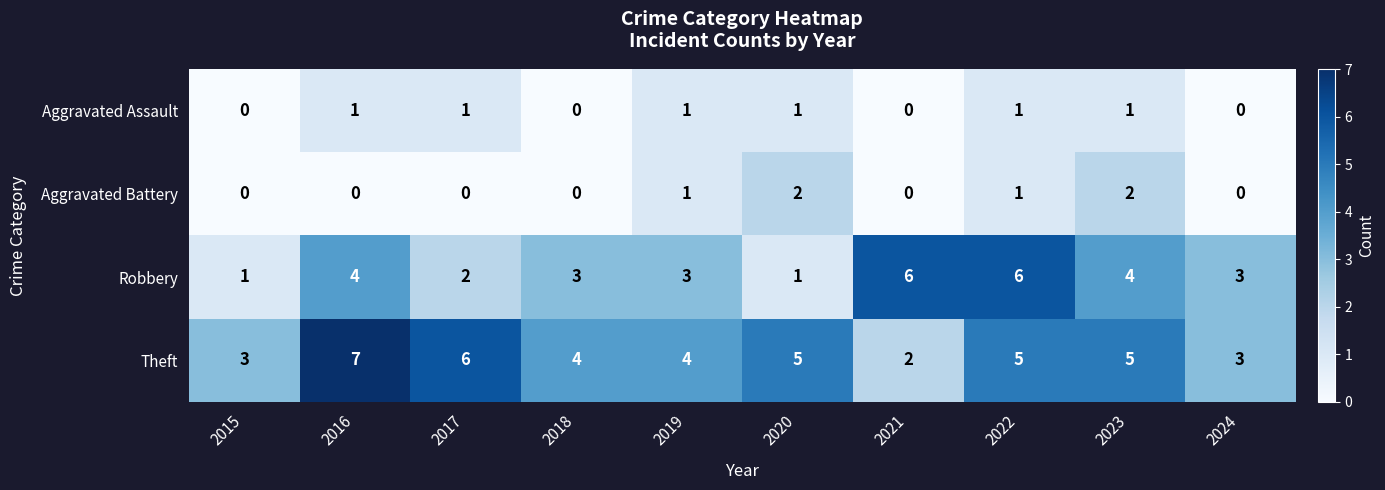

Count the Aggravated Assault values in the range 0 to 1.

10